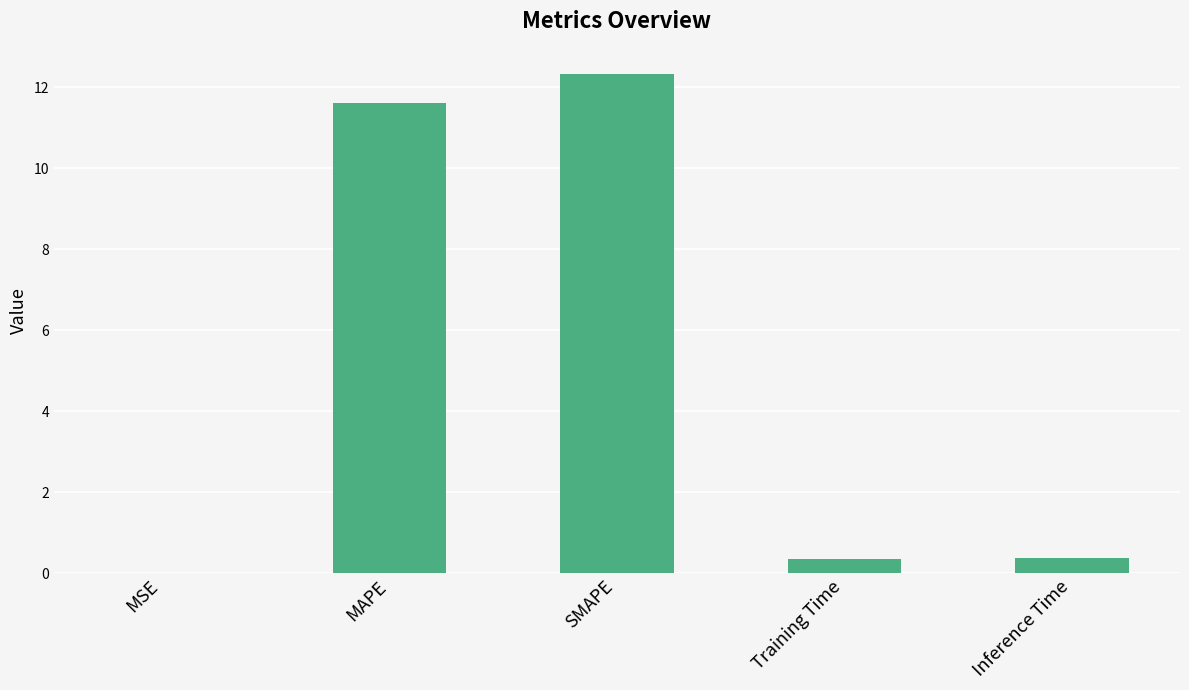

What is the approximate value at SMAPE?

12.3